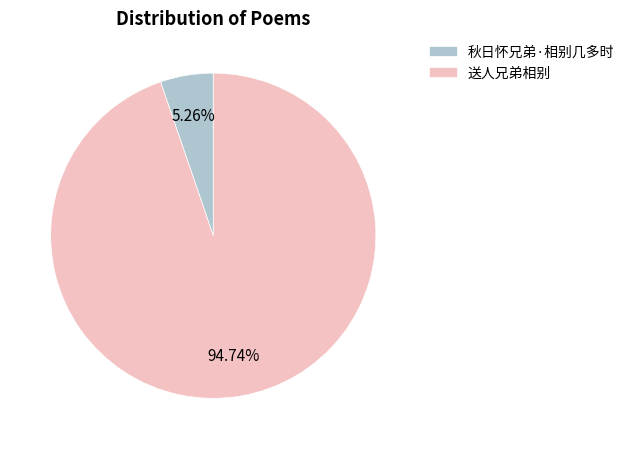

How much of the chart is everything except 秋日怀兄弟·相别几多时?

94.7%